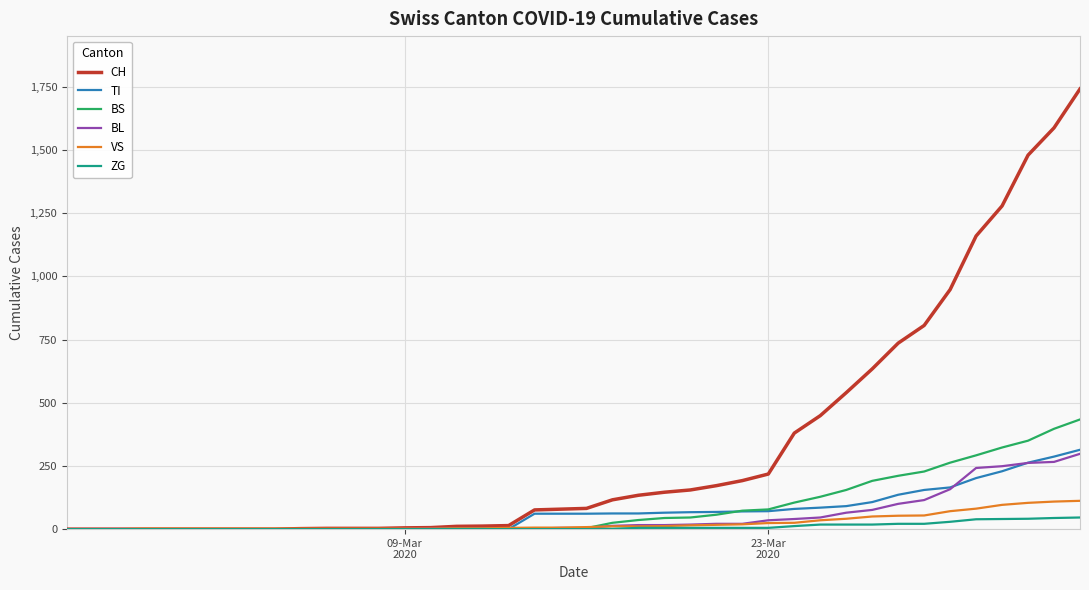

What is the maximum value for CH?

1742